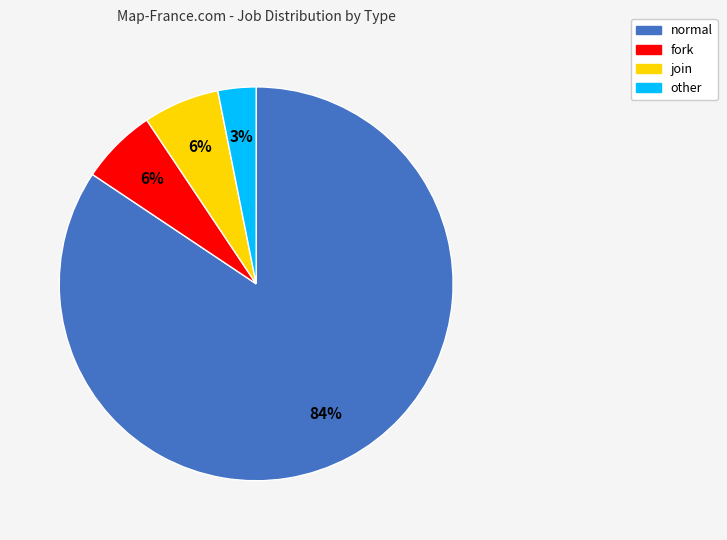

How many slices are in this pie chart?

4